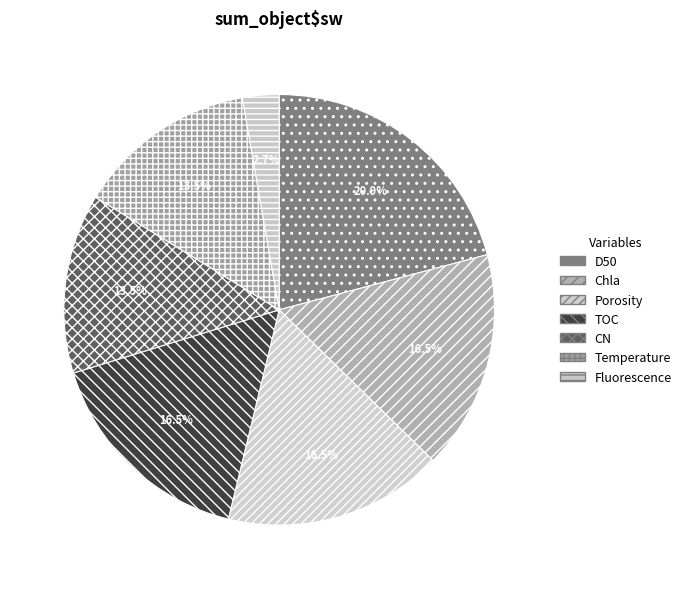

To the nearest percent, what is the combined percentage of Chla and CN?

30%